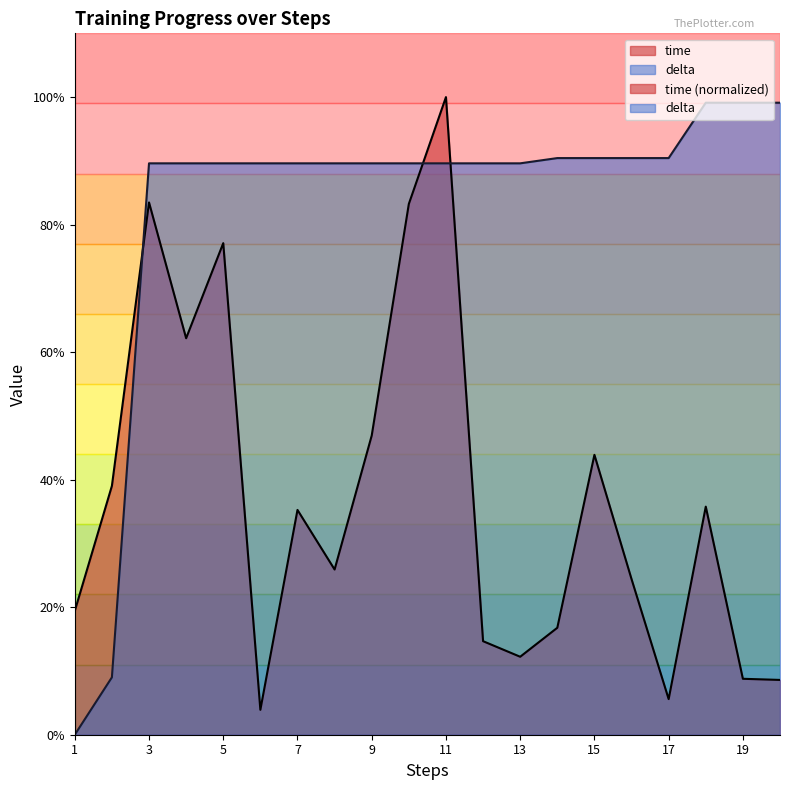

How many values in the delta series exceed 0?

19